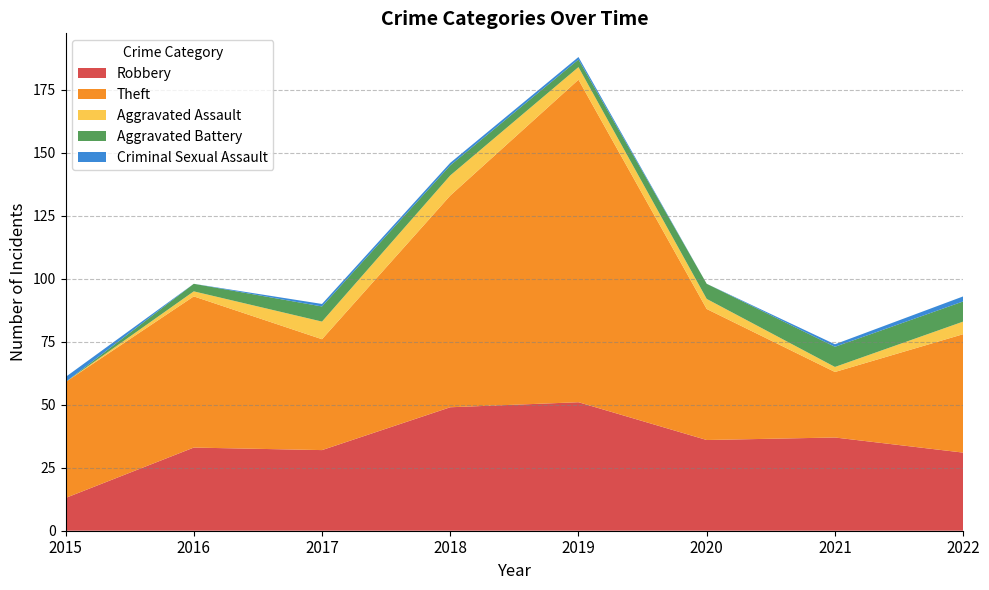

Reading left to right, extract all data points from this chart.

Robbery: 13	33	32	49	51	36	37	31
Theft: 46	60	44	84	128	52	26	47
Aggravated Assault: 0	2	7	8	5	4	2	5
Aggravated Battery: 0	3	6	4	3	6	8	8
Criminal Sexual Assault: 2	0	1	1	1	0	1	2